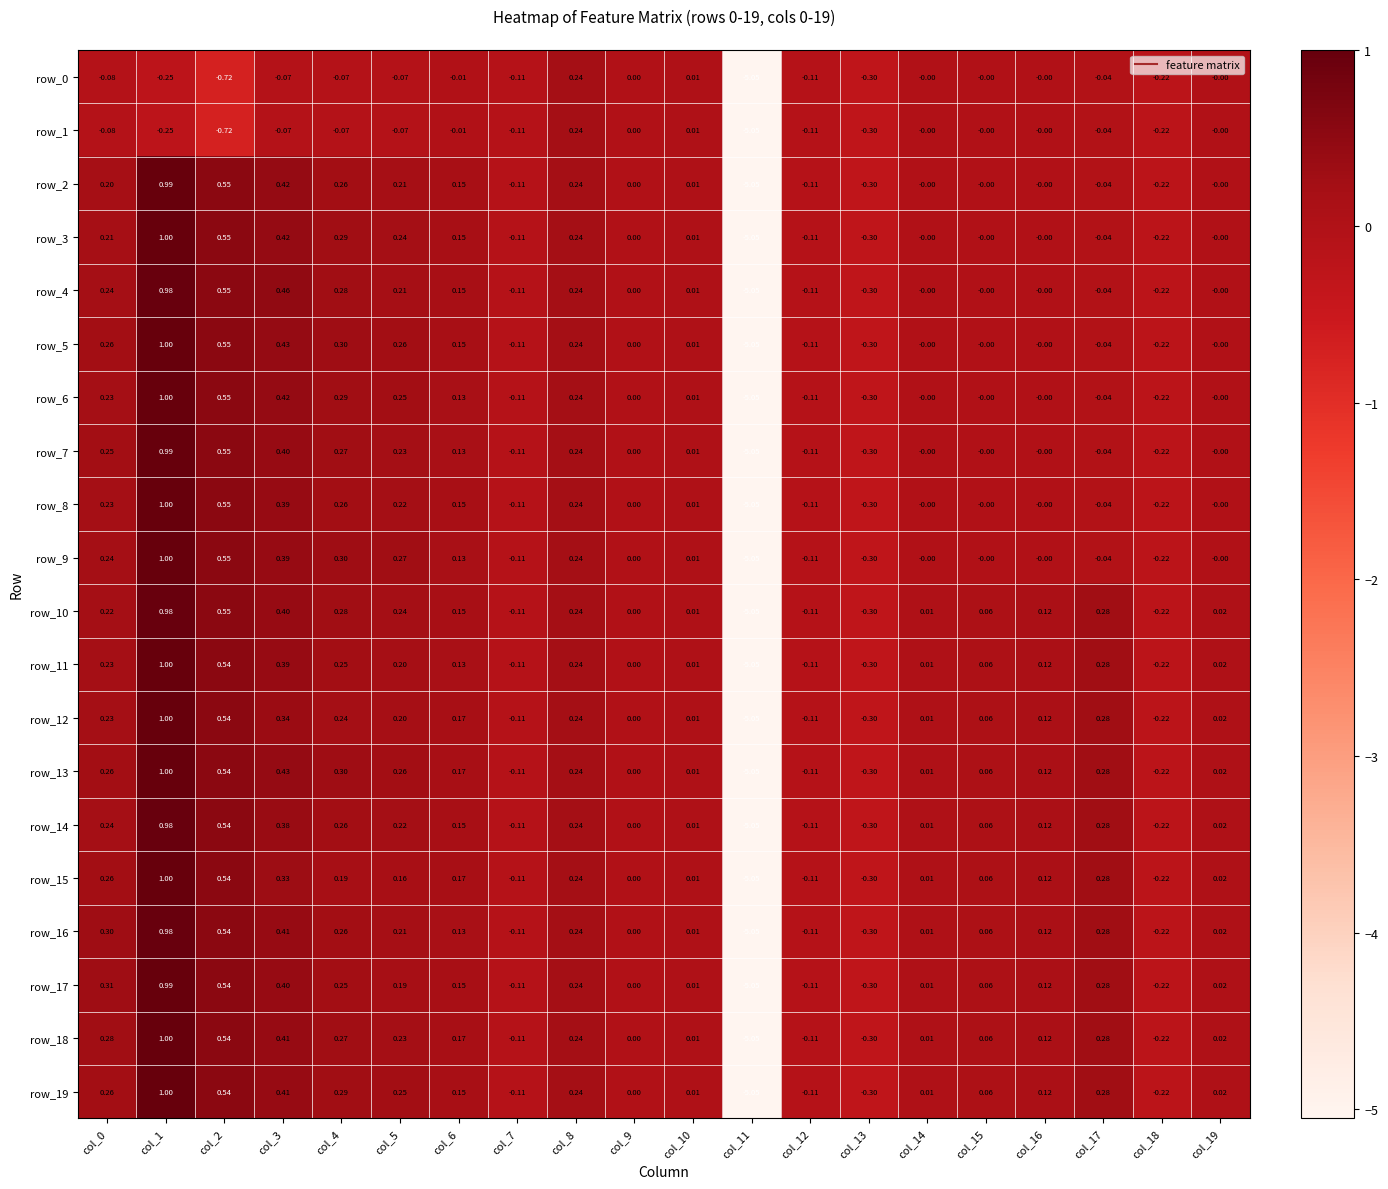

How many values in row_8 are below zero?

6